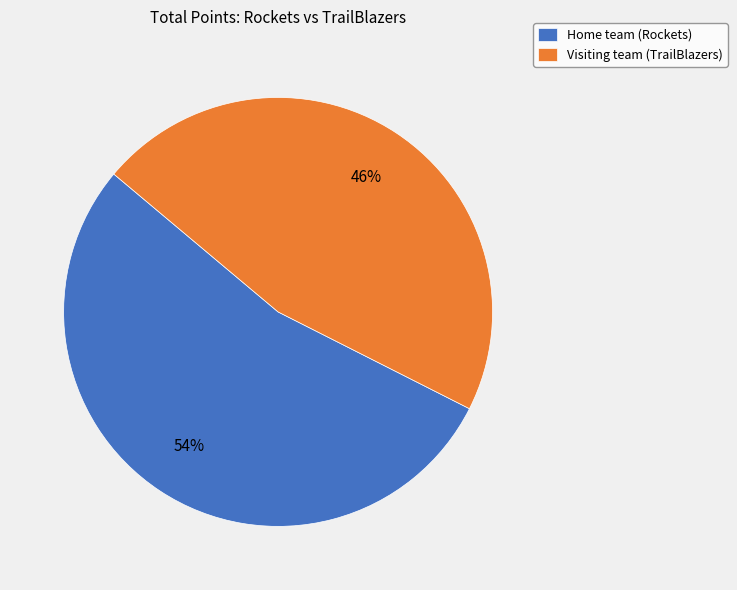

Do Home team (Rockets) and Visiting team (TrailBlazers) together represent more than half of the pie?

Yes